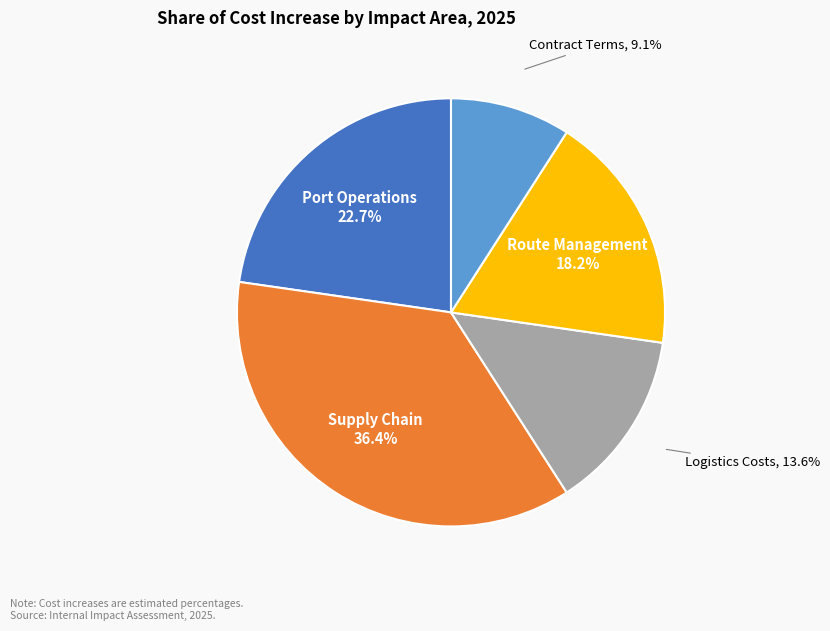

Is there any slice that represents more than half of the pie?

No